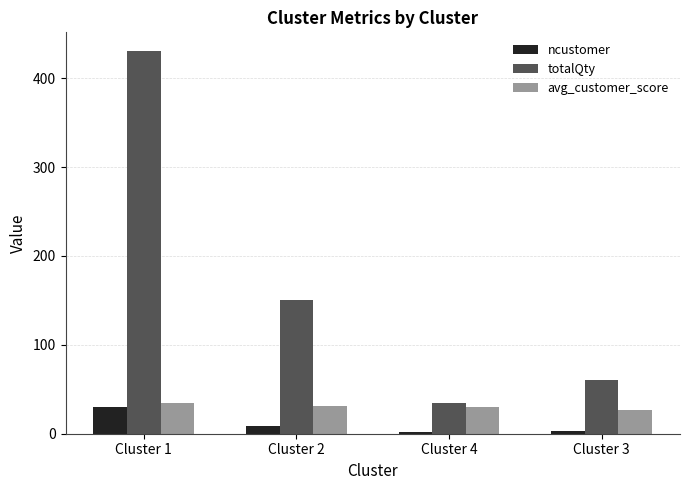

At which label does ncustomer first exceed 9?

Cluster 1